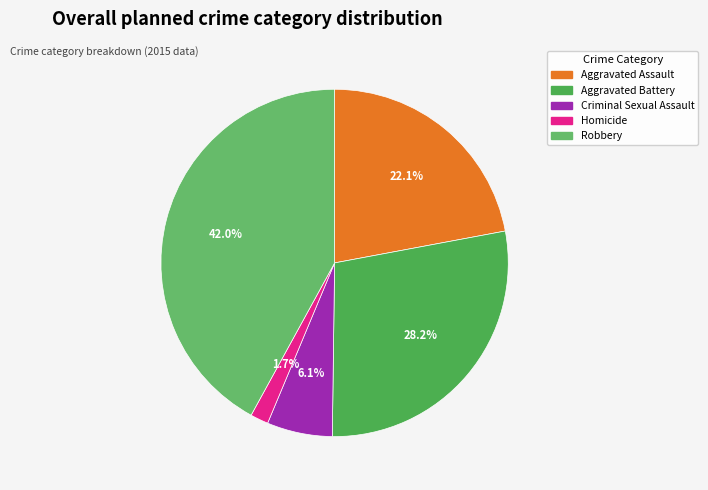

How many slices are in this pie chart?

5